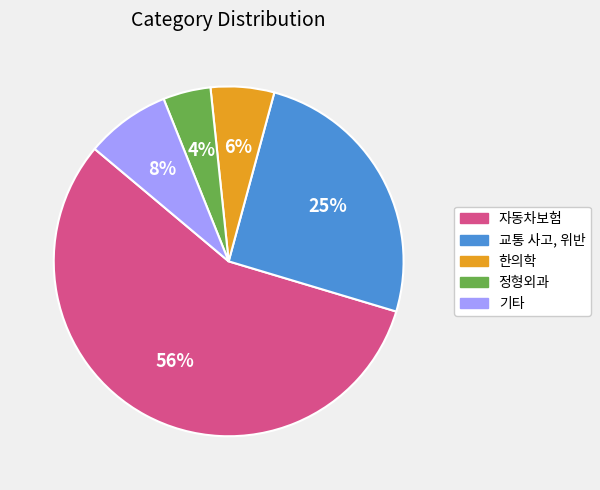

Which slice represents more than half of the pie?

자동차보험